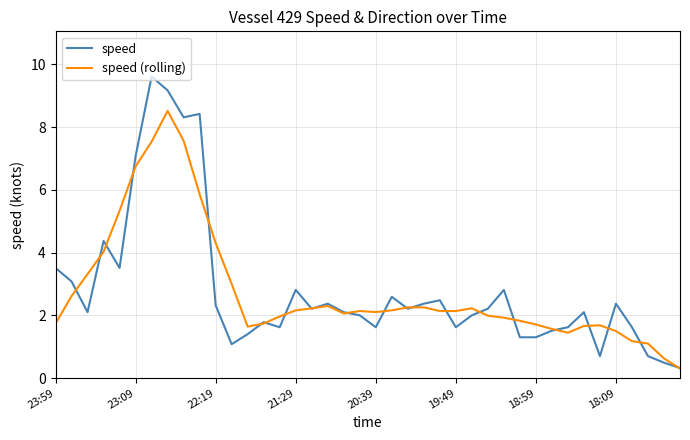

What is the maximum value shown in the chart?

9.6